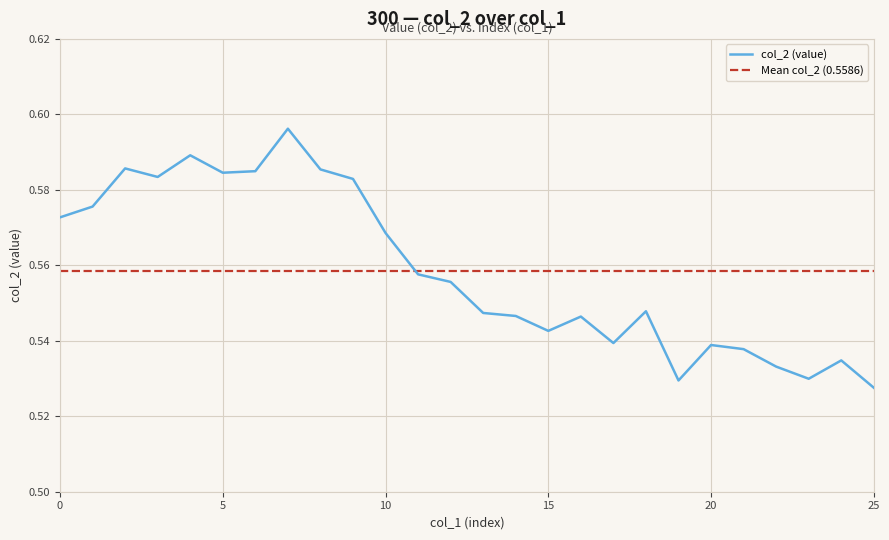

Is it true that the value at 5 is 0.6?

True